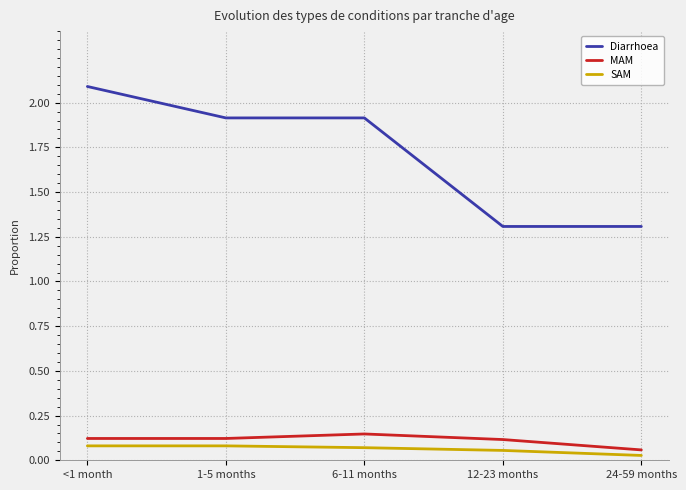

How many SAM values are between 0 and 1?

5